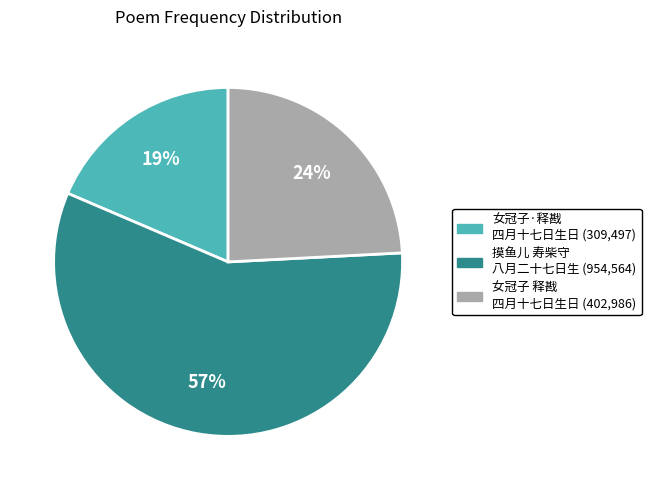

Does any single category account for the majority?

Yes